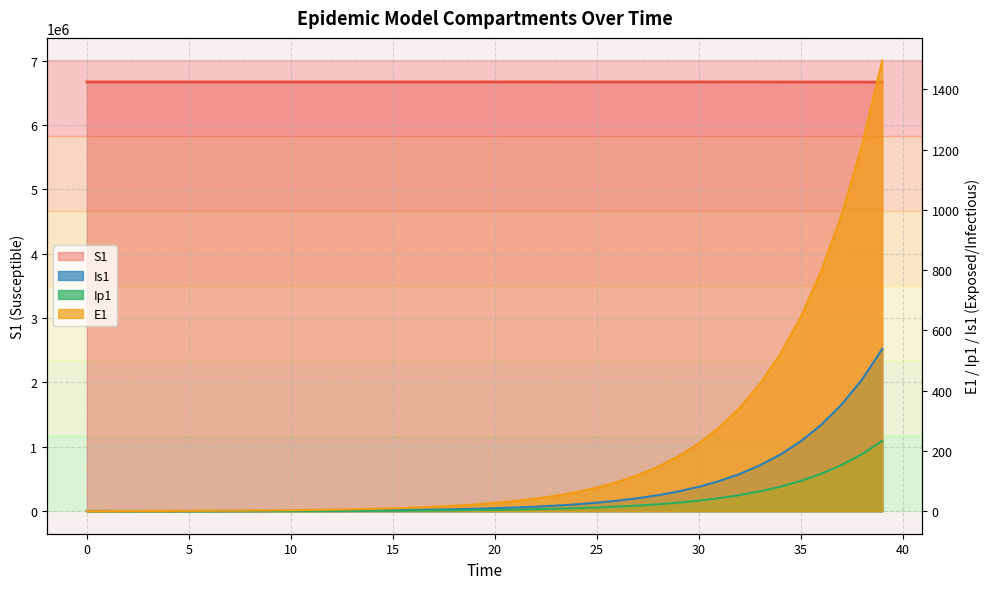

What is the maximum value for E1?

1496.2